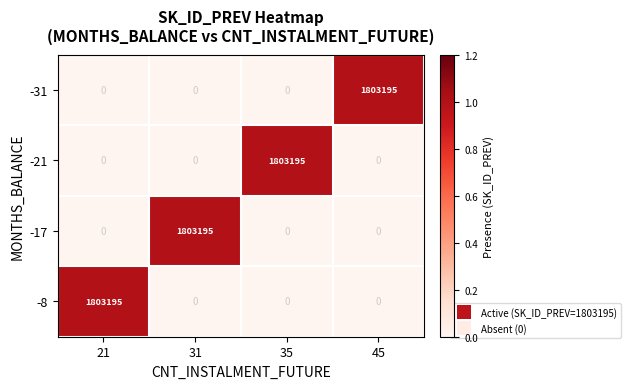

Reading left to right, transcribe all the data shown in this chart.

-31: 21=0	31=0	35=0	45=1803195
-21: 21=0	31=0	35=1803195	45=0
-17: 21=0	31=1803195	35=0	45=0
-8: 21=1803195	31=0	35=0	45=0